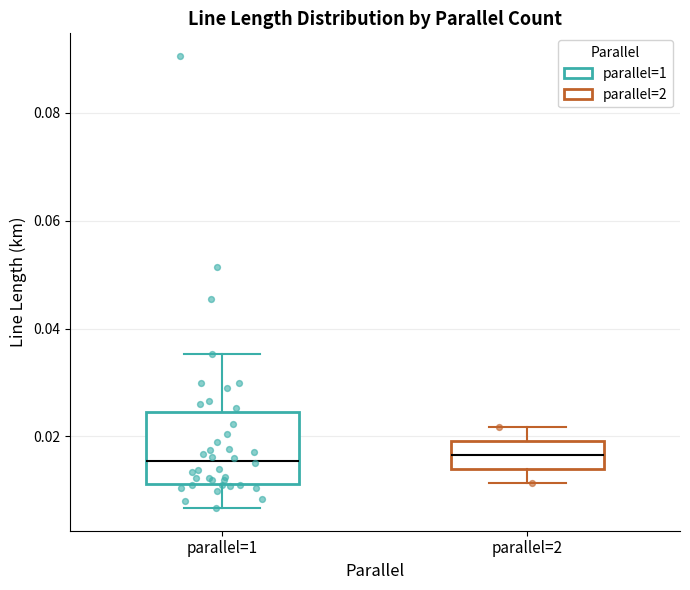

Reading left to right, transcribe this box plot: for each box, give where its median line is, the range the box spans, and where its two whiskers end, as read against the y-axis. The values are not printed on the chart, so give them approximately, as read against the axis.

parallel=1: median 0.016, box 0.012 to 0.024, whiskers 0.006 to 0.036
parallel=2: median 0.016, box 0.014 to 0.020, whiskers 0.012 to 0.022